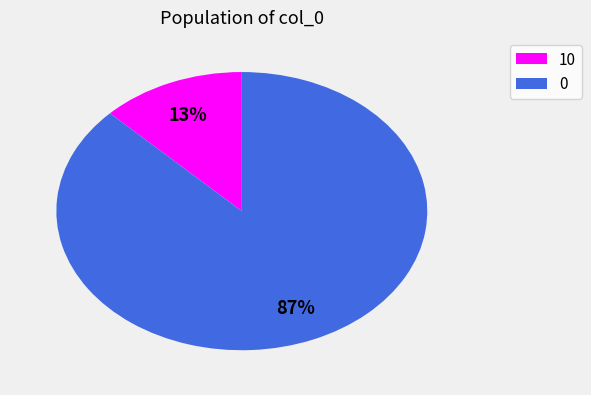

What percentage is the 10 slice, to the nearest percent?

13%